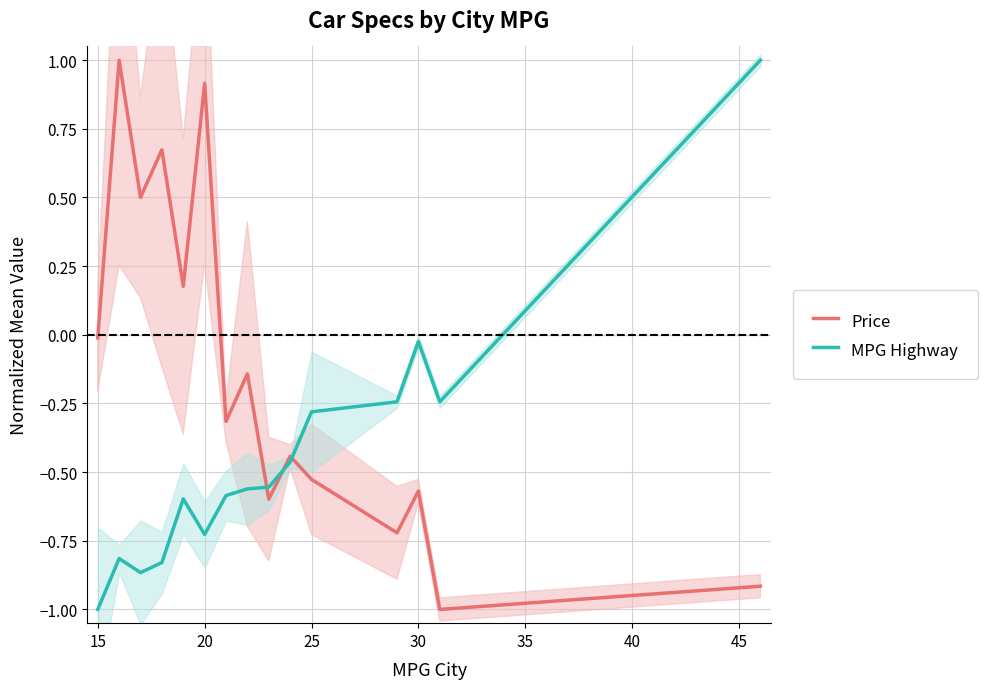

How many negative values does the Price series have?

10